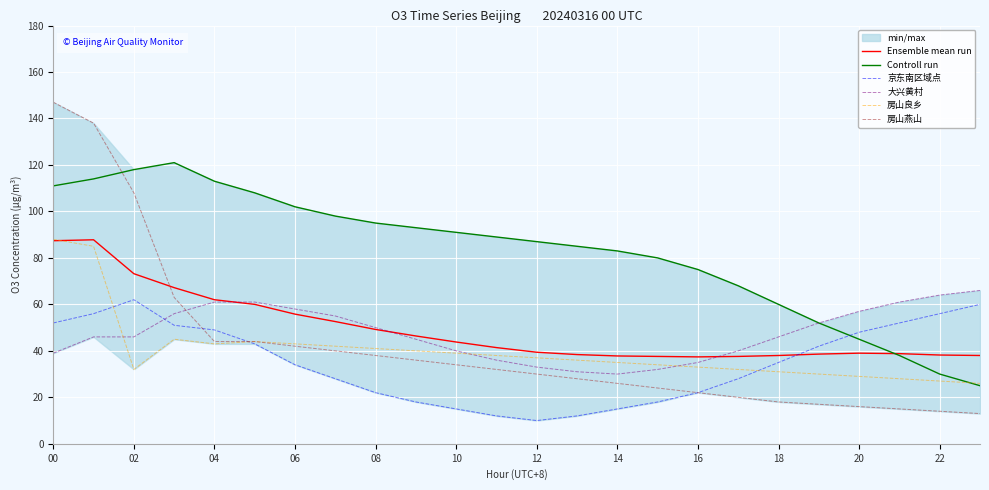

True or false: 京东南区域点 has a value of 25.8 at 20.

False